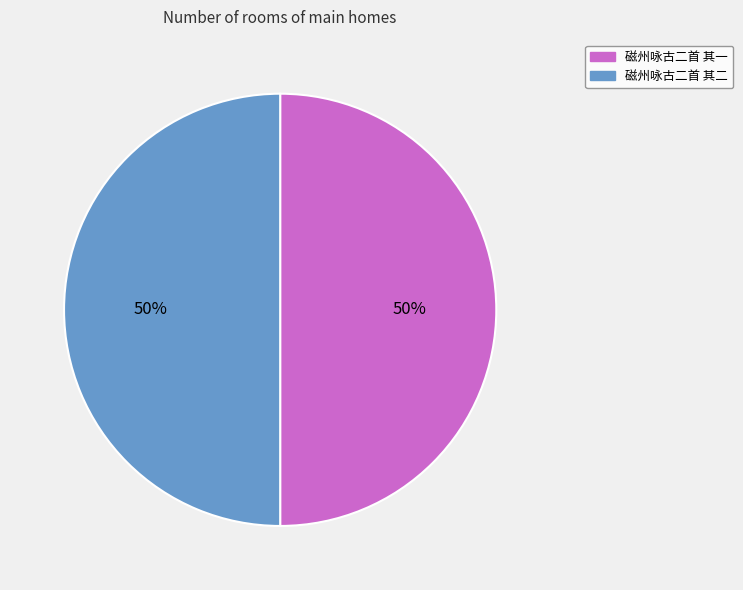

Approximately how many times larger is the value at 磁州咏古二首 其二 compared to 磁州咏古二首 其一?

1.0